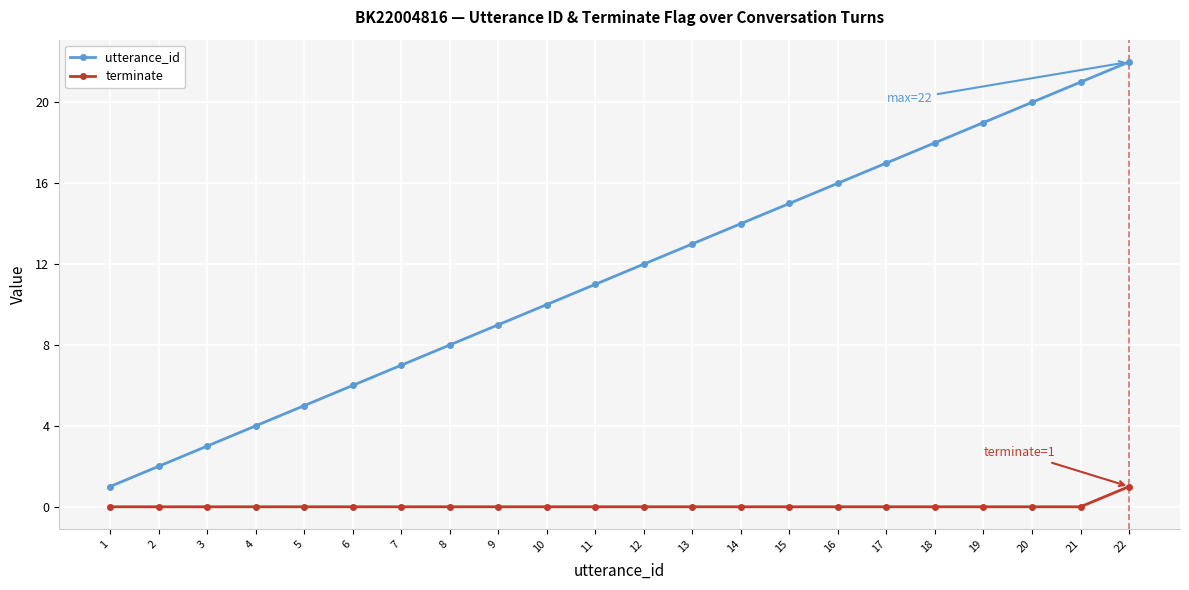

What are all the series names shown in the legend?

utterance_id, terminate